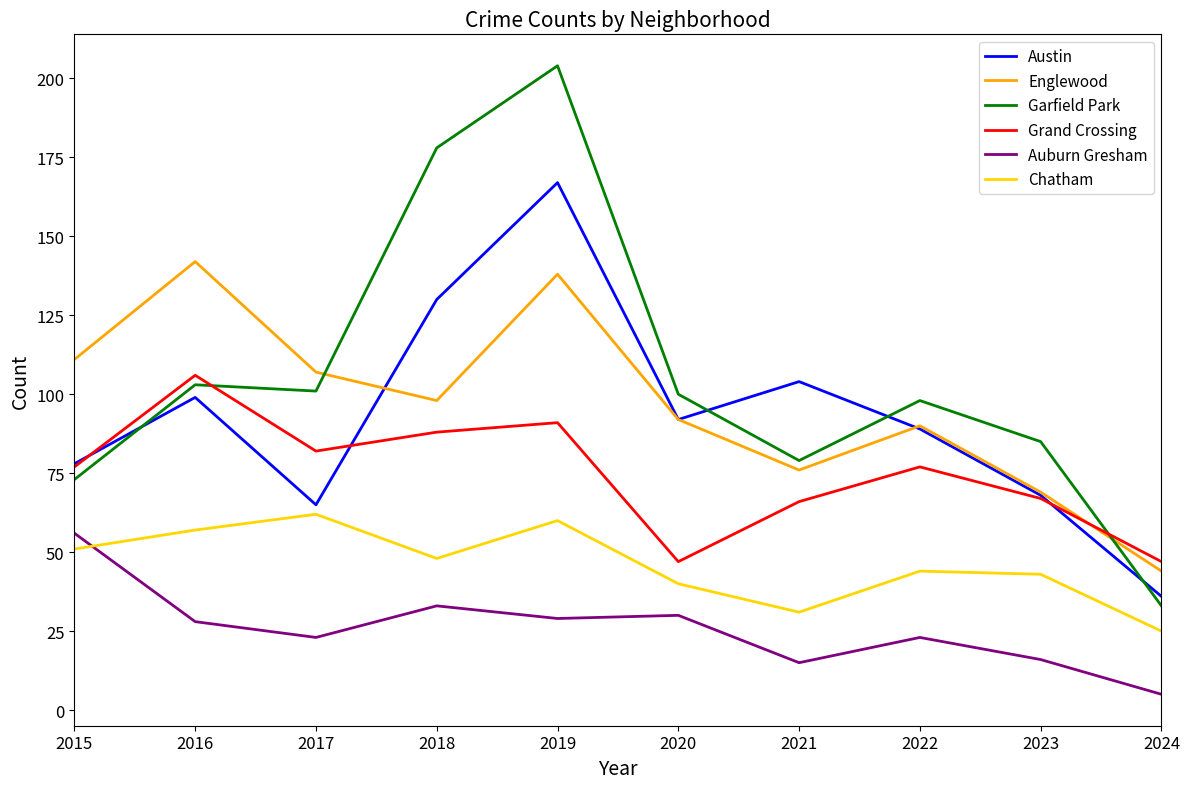

What is the difference between the Austin values at 2020 and 2015?

14